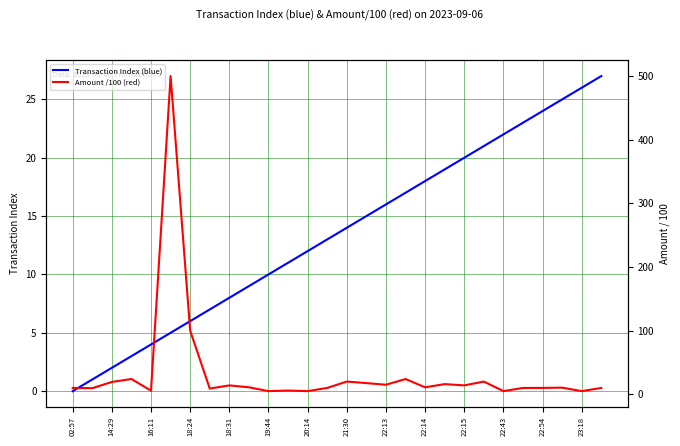

What are all the series names shown in the legend?

Transaction Index (blue), Amount /100 (red)